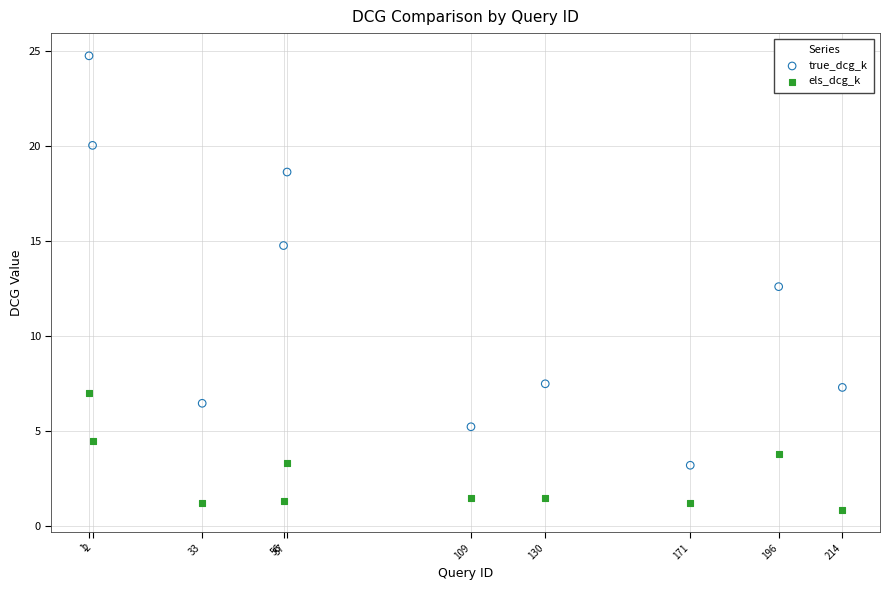

Across all data points, what is the range of X values (max minus min)?

213.0